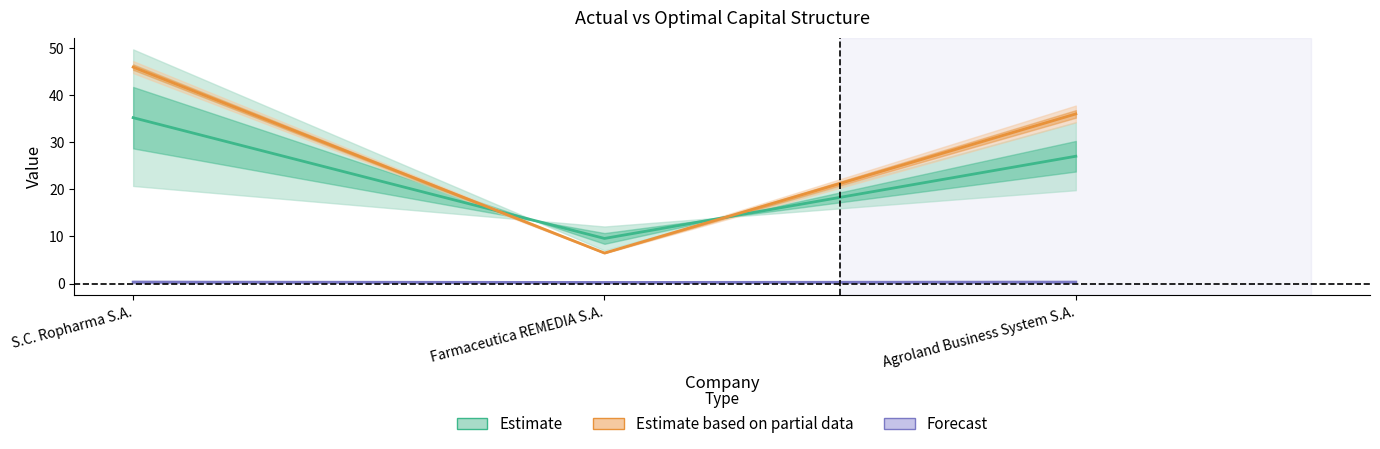

Which series has the largest total across all categories?

Estimate based on partial data